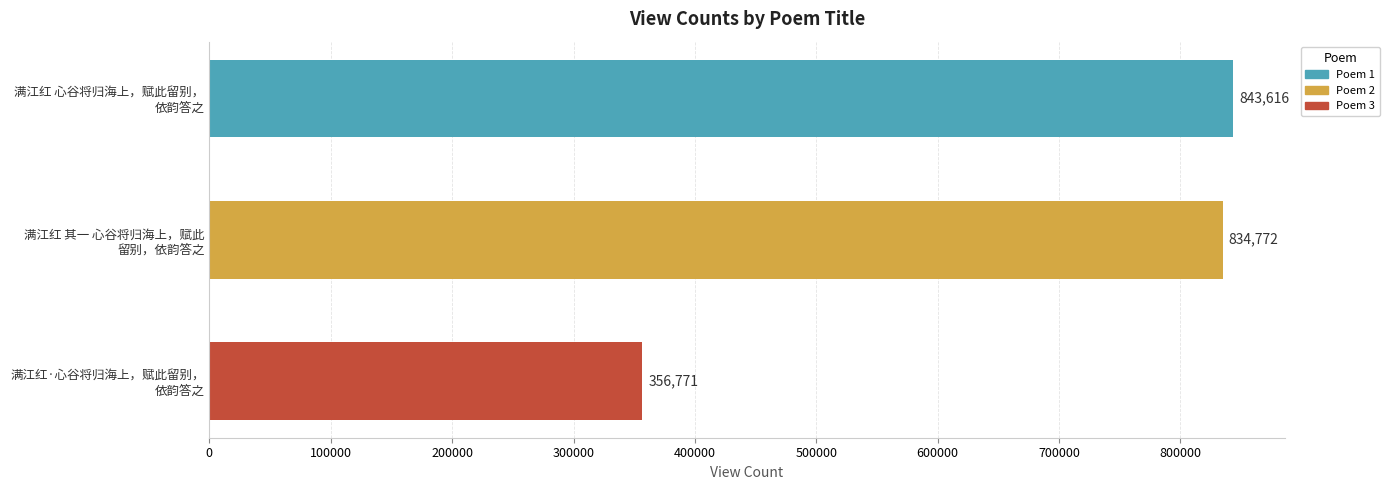

How many values are below 834772?

1